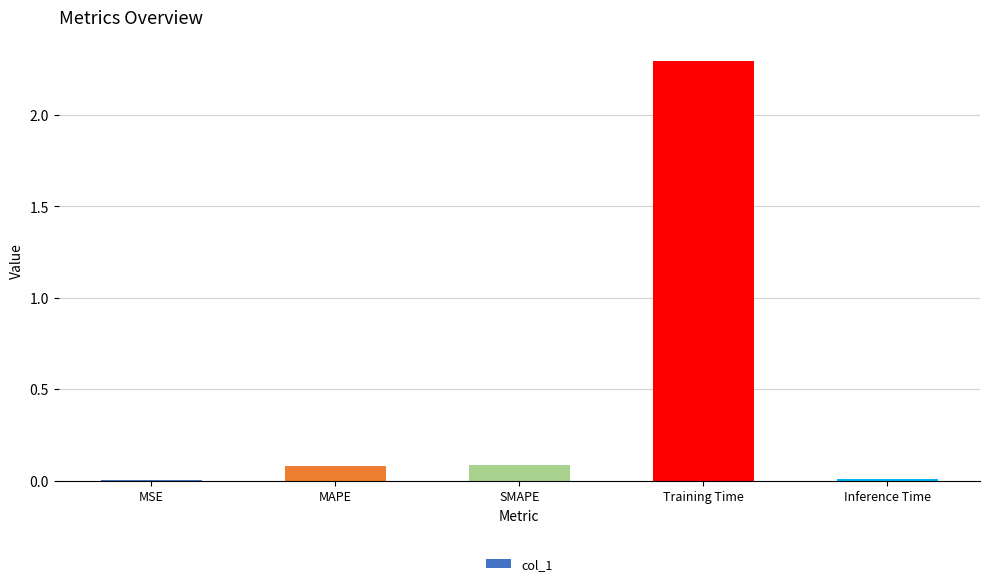

What is the sum of all values?

2.5